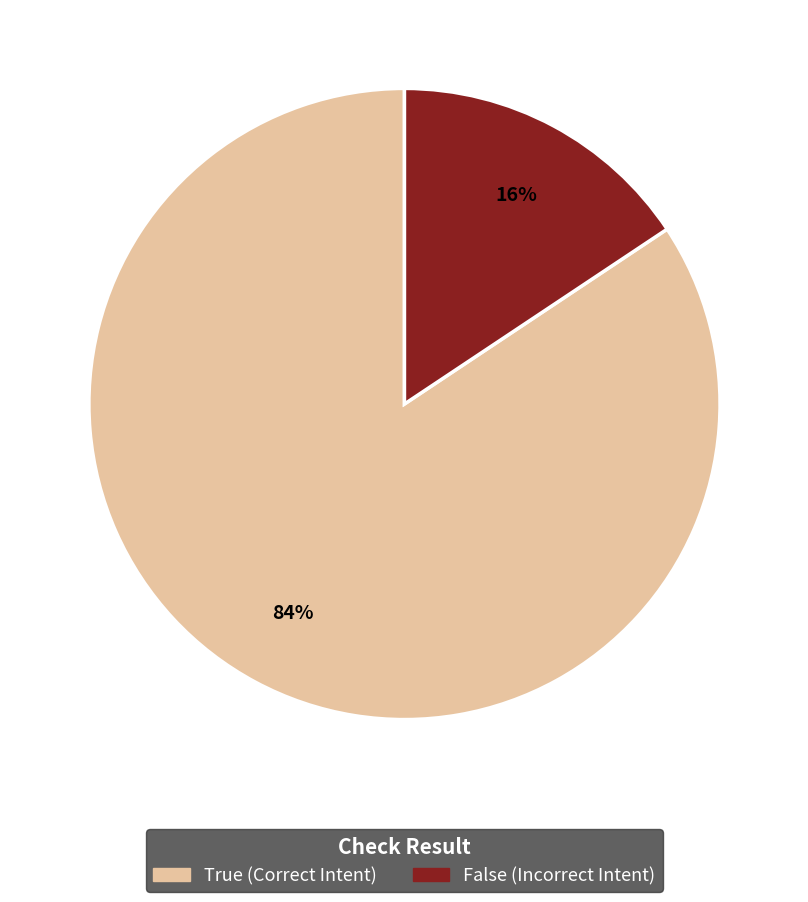

Count the number of slices in the pie.

2